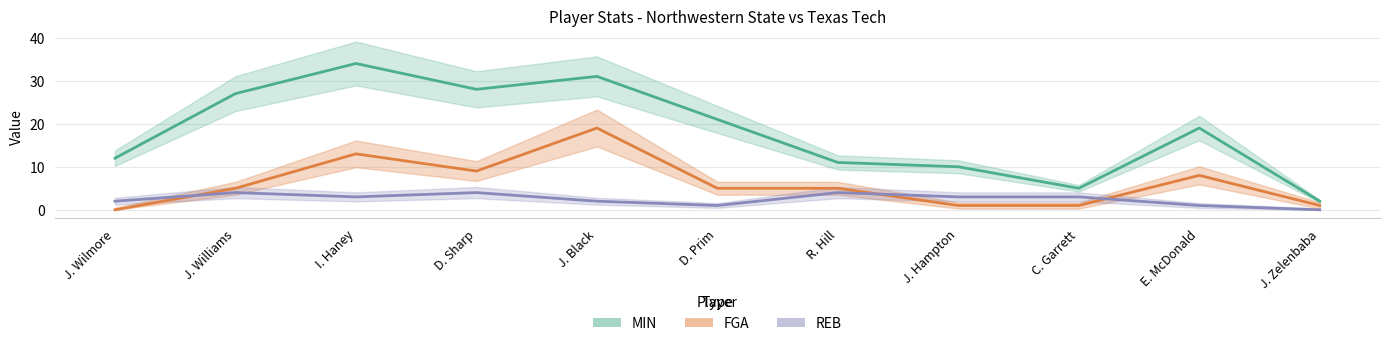

What is the difference between the maximum and minimum values in the MIN series?

32